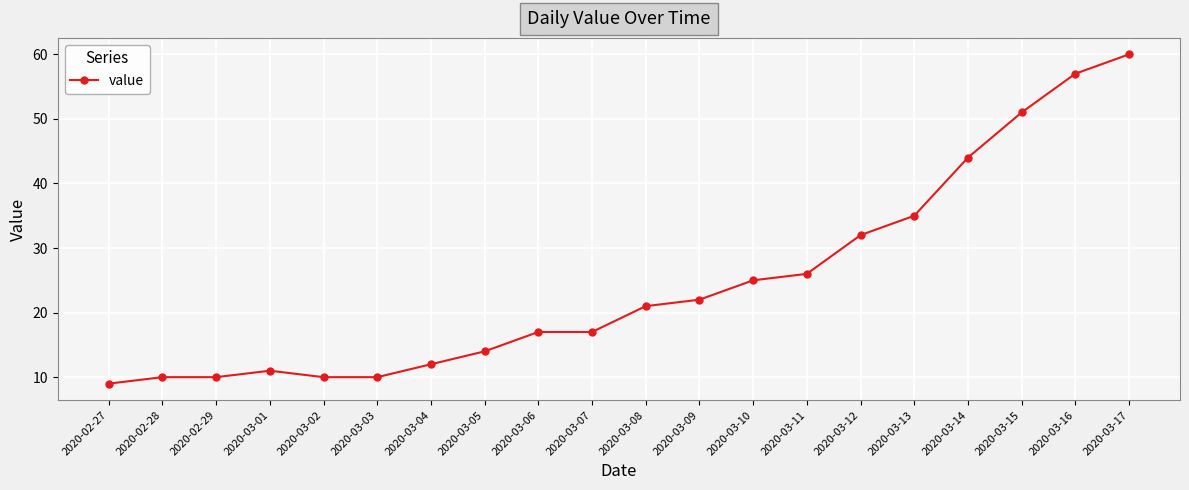

Is it true that the value at 2020-03-08 is 21?

True